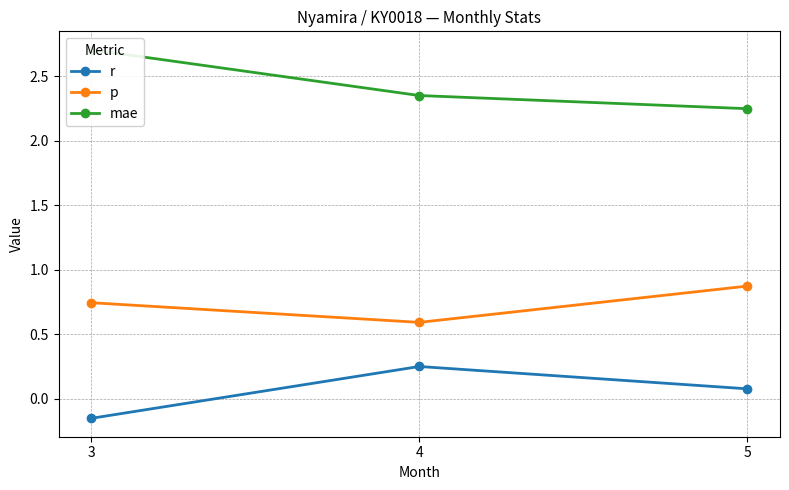

What is the difference between the second highest and minimum values in the p series?

0.2